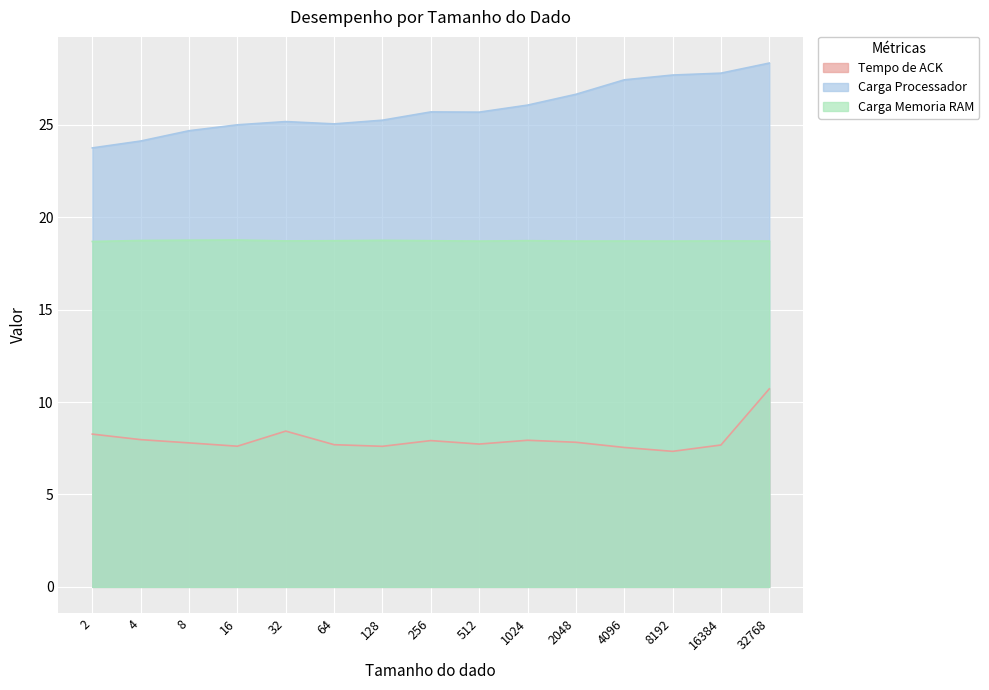

What is the value of the Carga Memoria RAM point at the 2nd from the left?

18.7